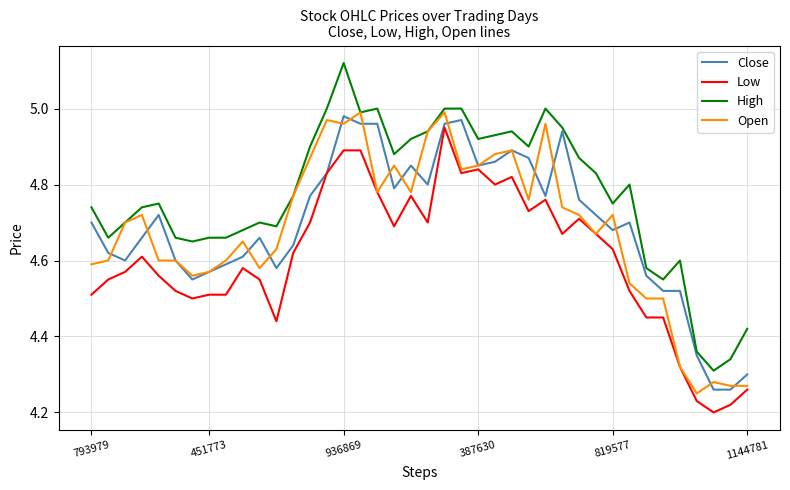

True or false: Close and High intersect in this chart.

False